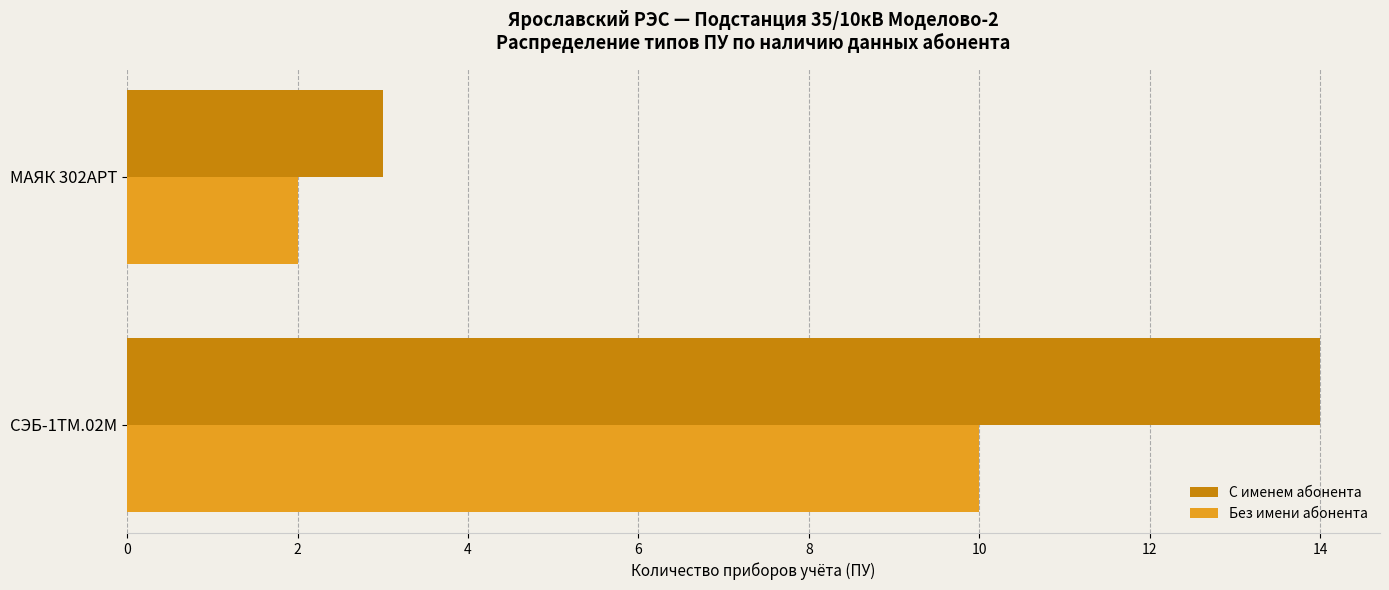

Count the number of data series in this chart.

2